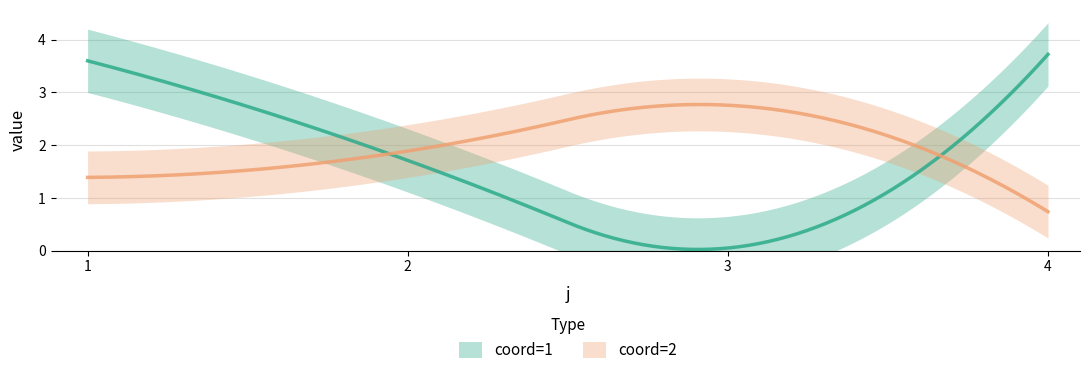

Which series has the largest range (max minus min)?

coord=1